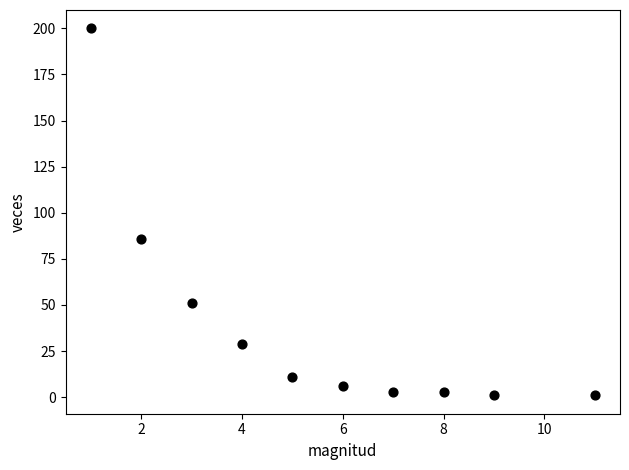

What Y value in the scatter plot is closest to 100?

86